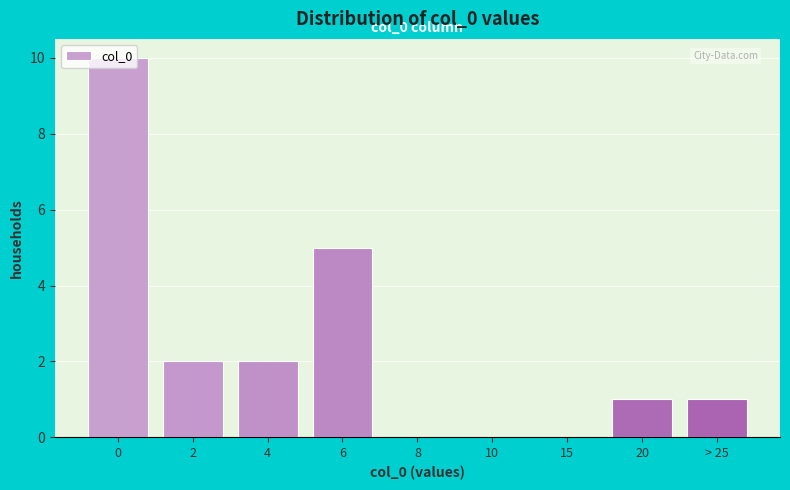

What is the sum of all values?

21